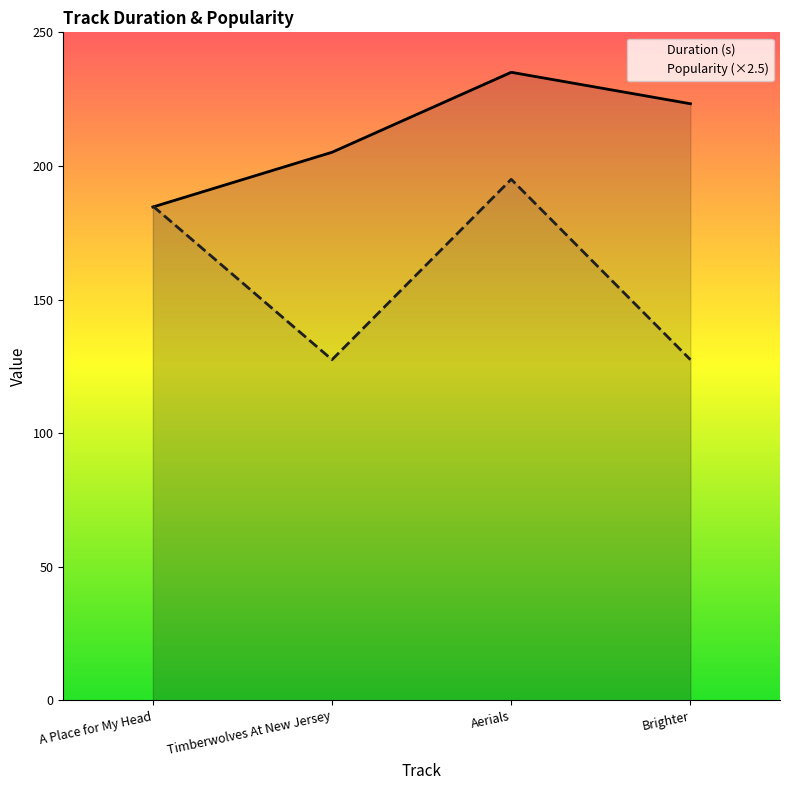

What is the difference between the second highest and minimum values in the Popularity series?

57.5